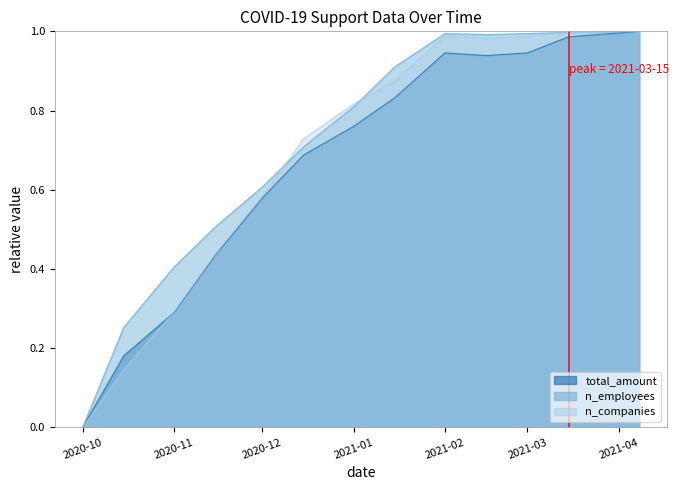

What is the maximum value for total_amount?

1.0